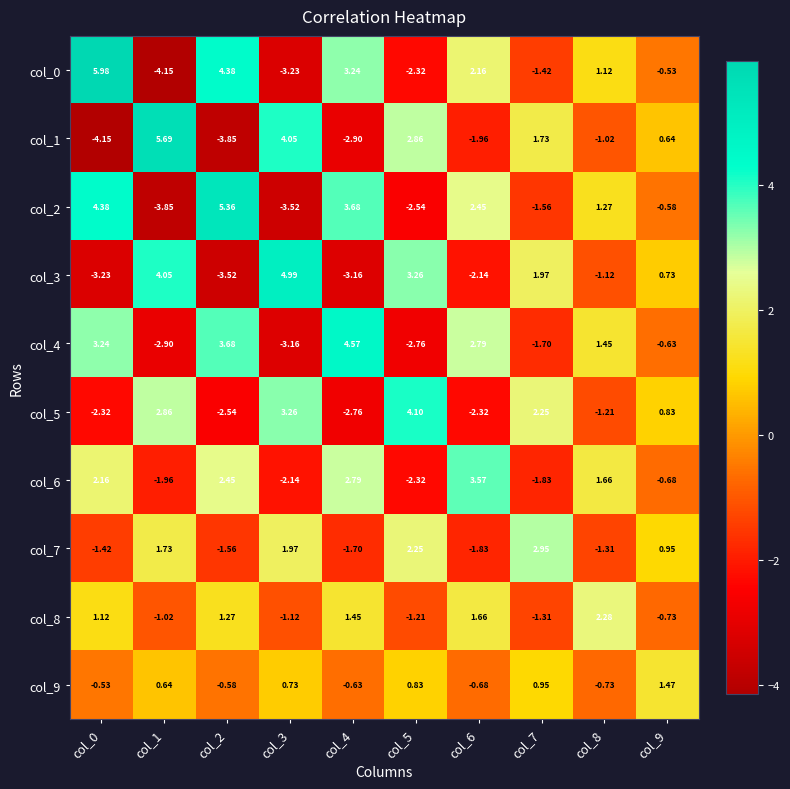

Is the value of col_3 at col_1 greater than the value of col_7 at col_8?

Yes